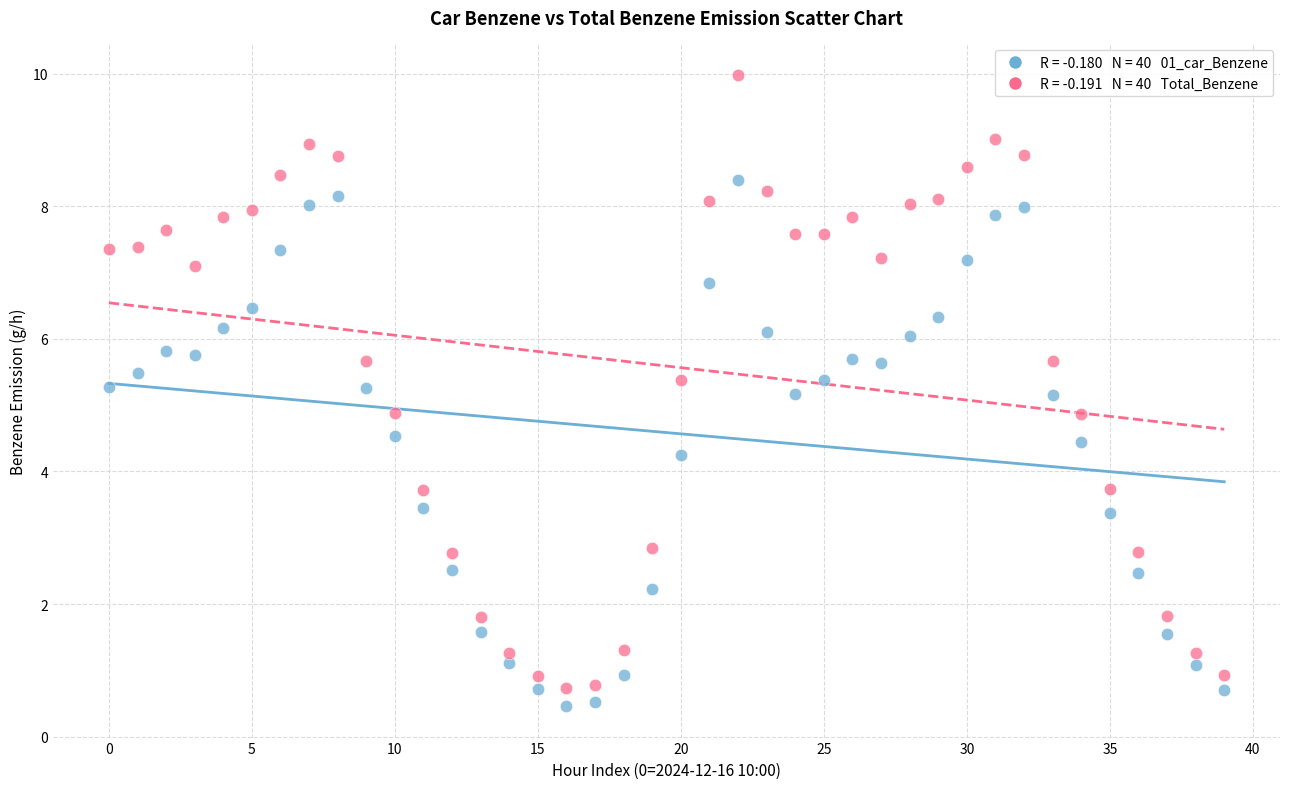

Across all data points, what is the range of Y values (max minus min)?

9.5